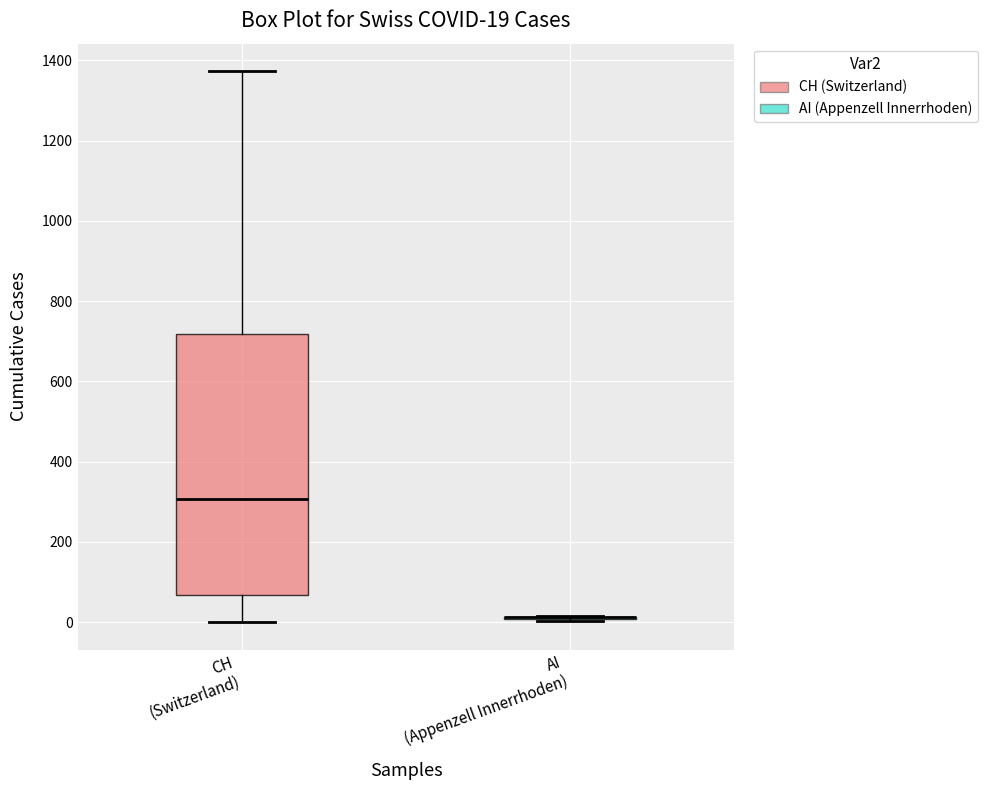

Comparing the boxes themselves (not the whiskers), which one is the tallest?

CH (Switzerland)